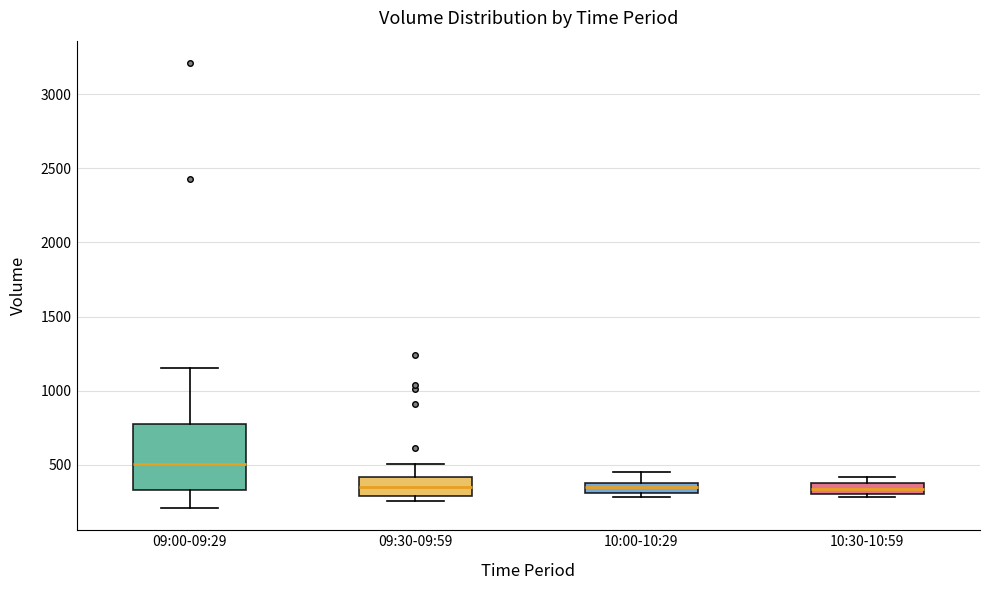

Comparing the boxes themselves (not the whiskers), which one is the tallest?

09:00-09:29